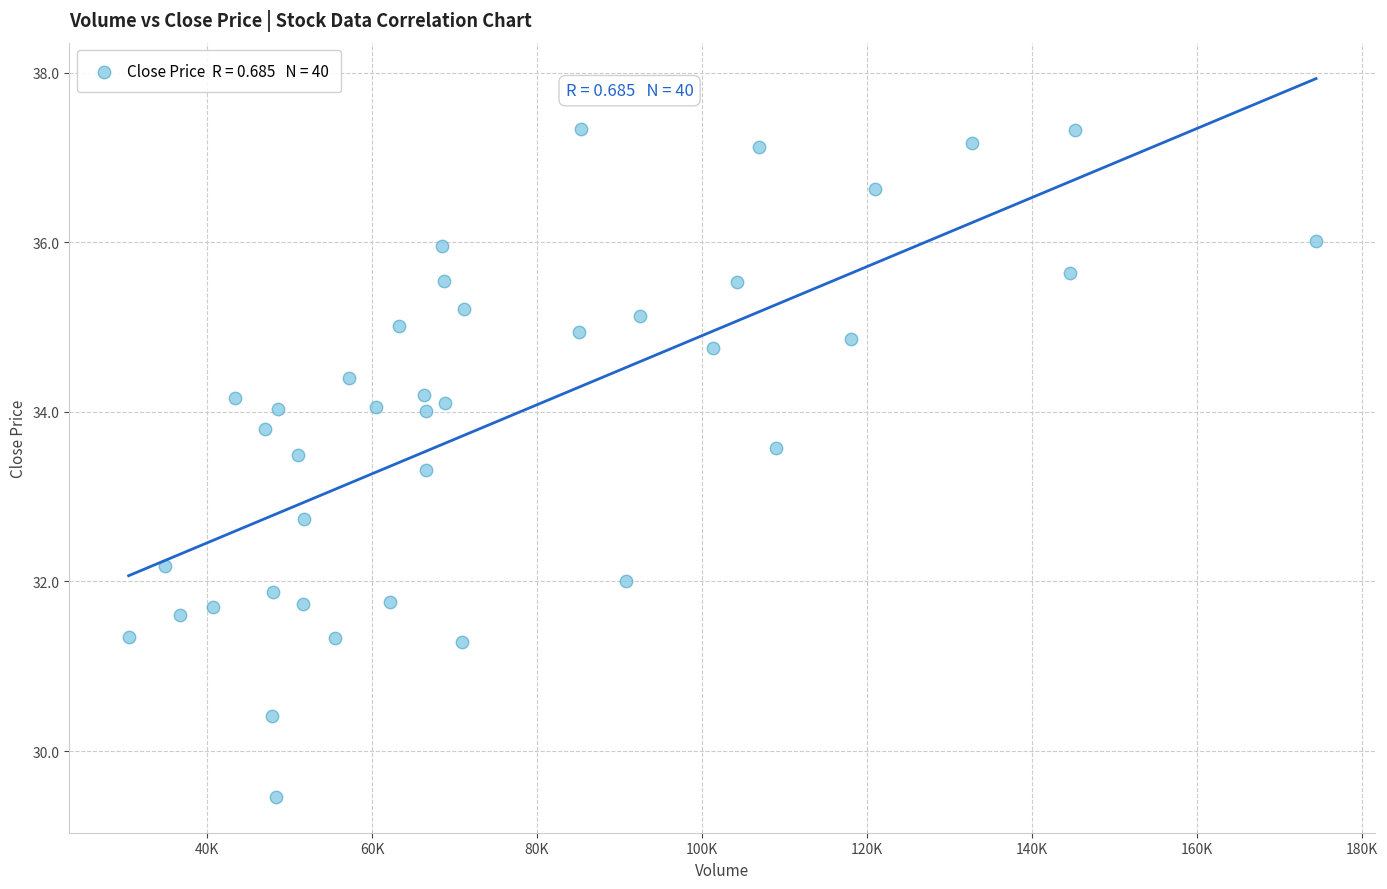

What is the range of Y values (max minus min)?

7.9